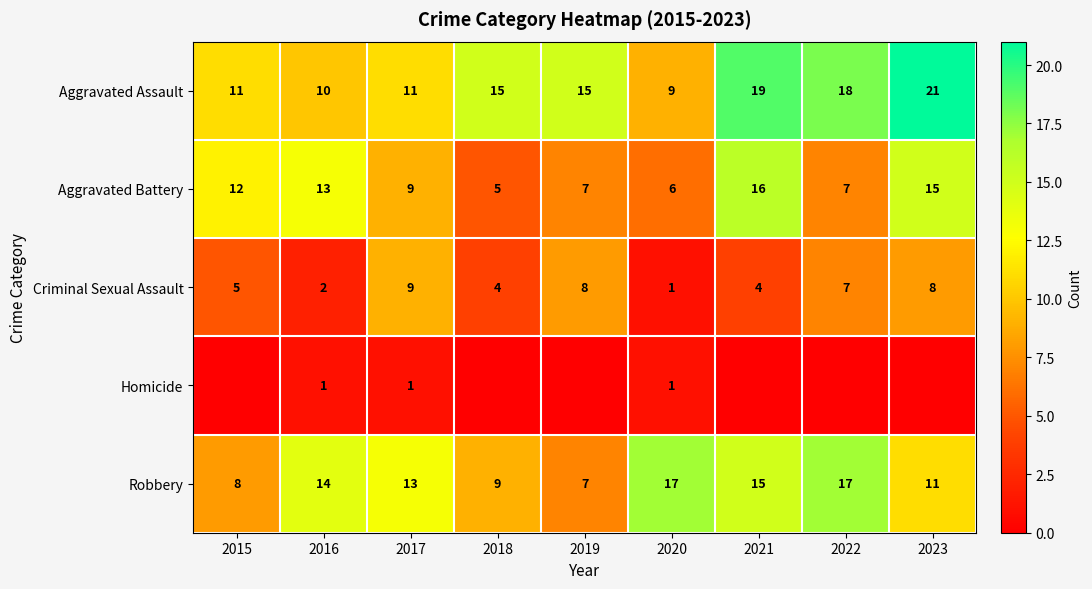

Which has a higher value, 2017 or 2016?

2017